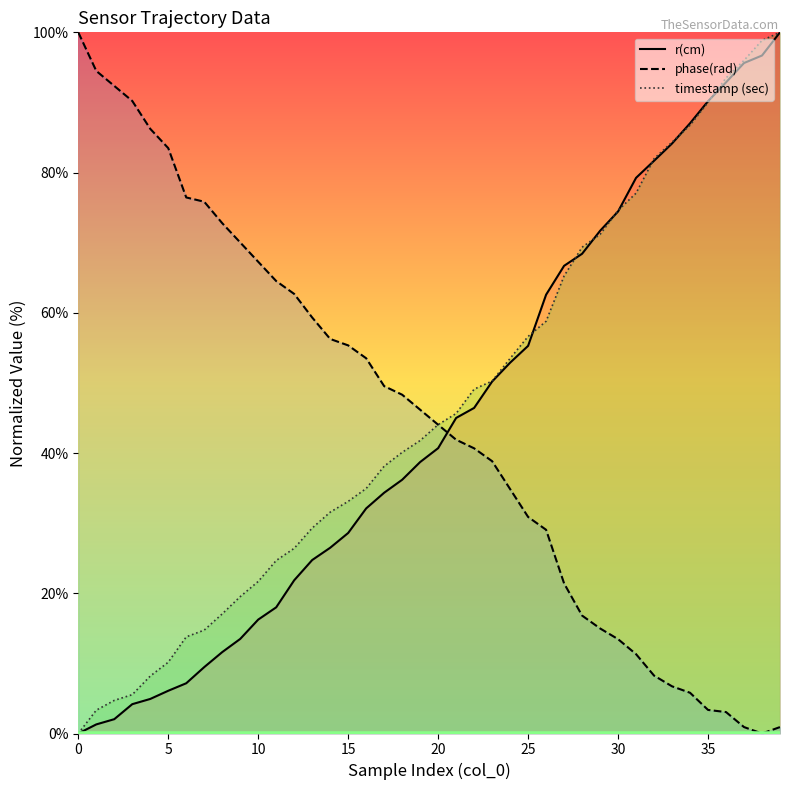

What is the greatest value displayed?

100.0